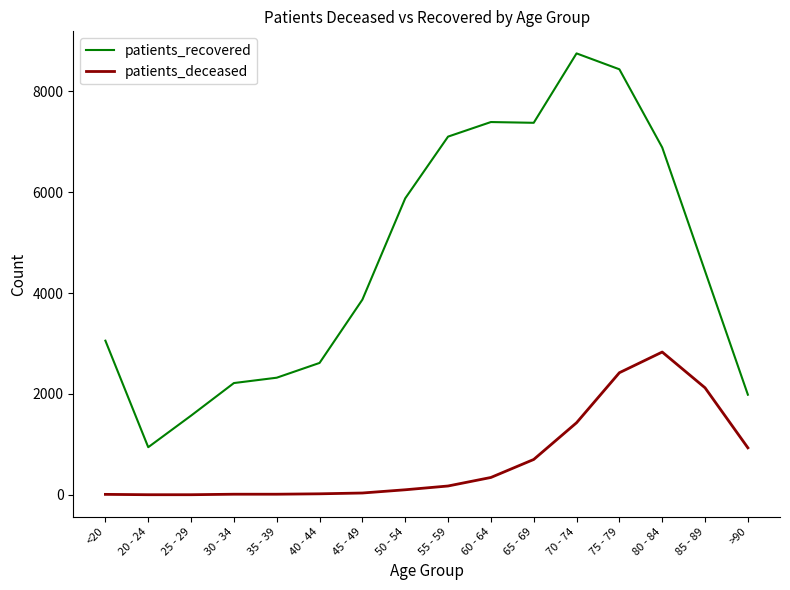

True or false: patients_recovered and patients_deceased cross at least once.

False